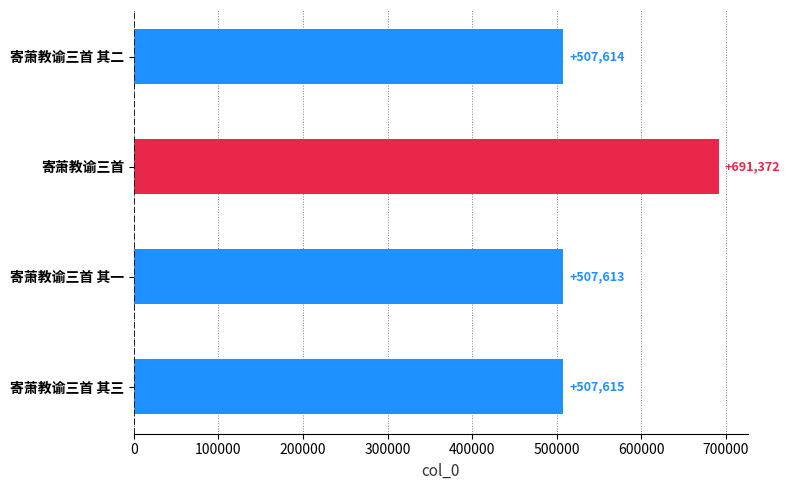

Which label corresponds to the largest value in the chart?

寄萧教谕三首